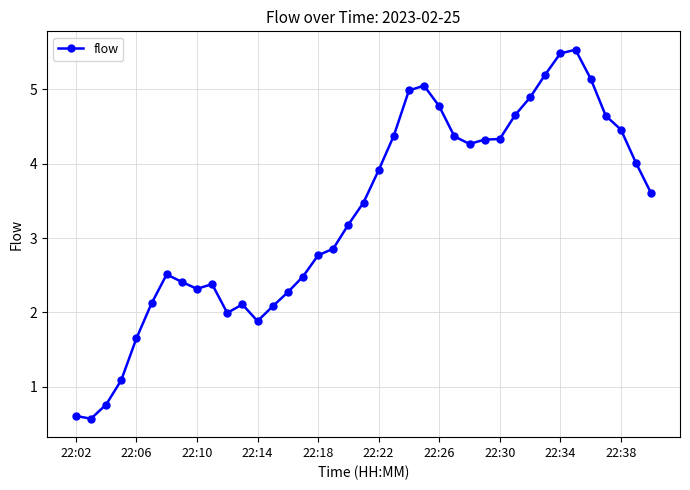

What is the difference between the second highest and minimum values?

4.9